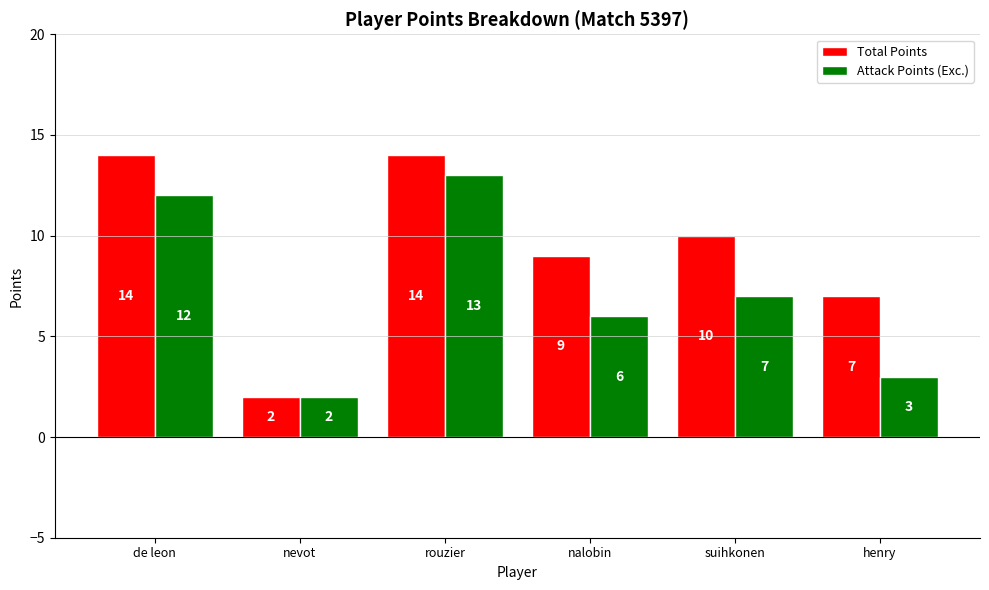

List the labels in order of Attack Points (Exc.) value, largest first.

rouzier, de leon, suihkonen, nalobin, henry, nevot